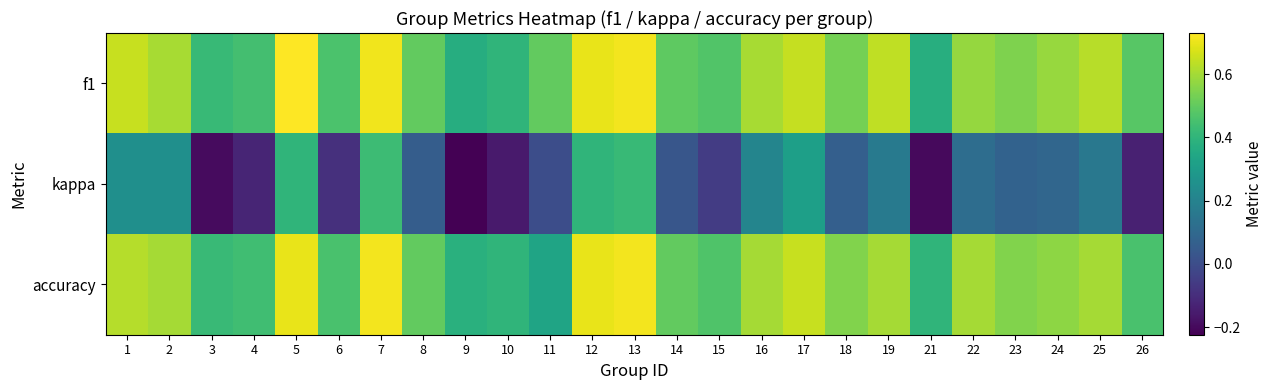

Which has a higher value, 5 or 7?

5